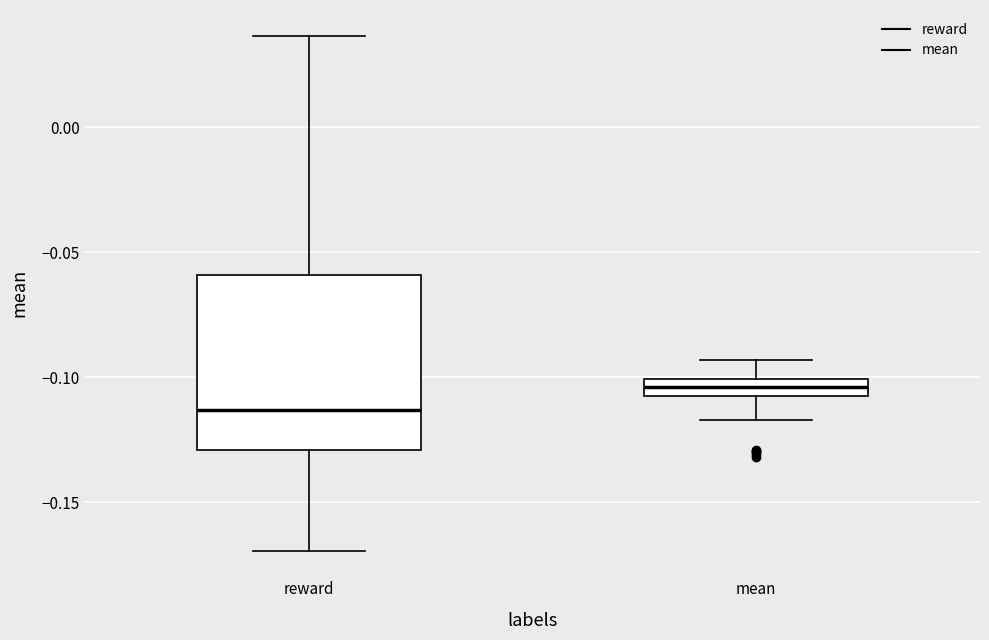

Which box's median line is the highest?

mean